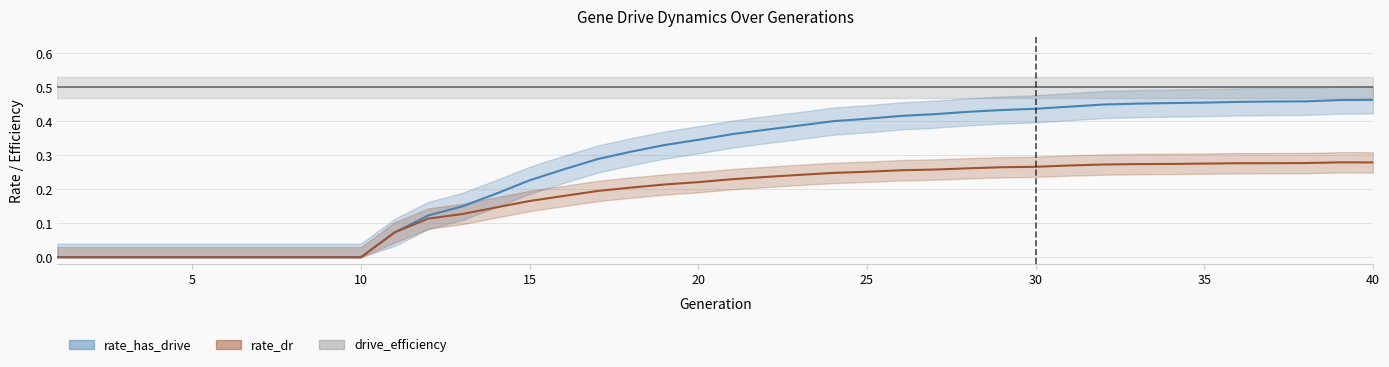

What is the sum of all rate_has_drive values?

10.9